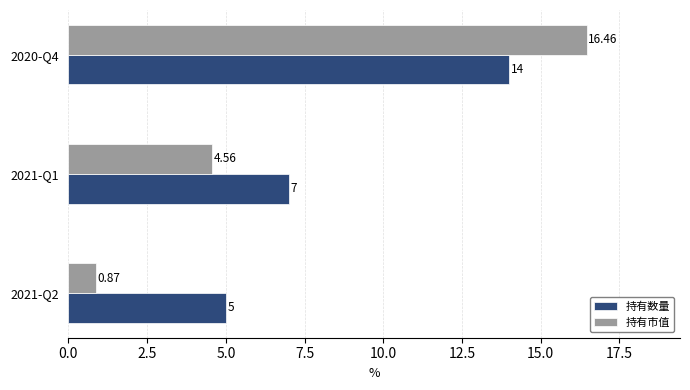

What is the sum of all 持有数量 values?

26.0